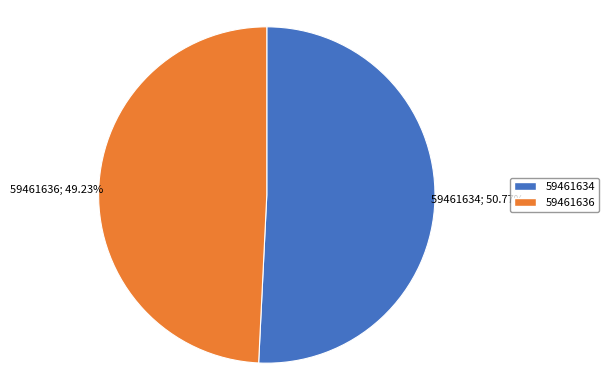

Is there any slice that represents more than half of the pie?

Yes